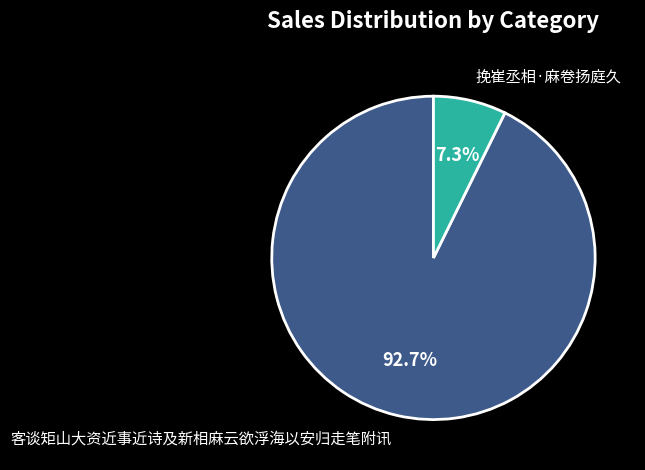

What percentage is NOT represented by 挽崔丞相·麻卷扬庭久?

92.7%